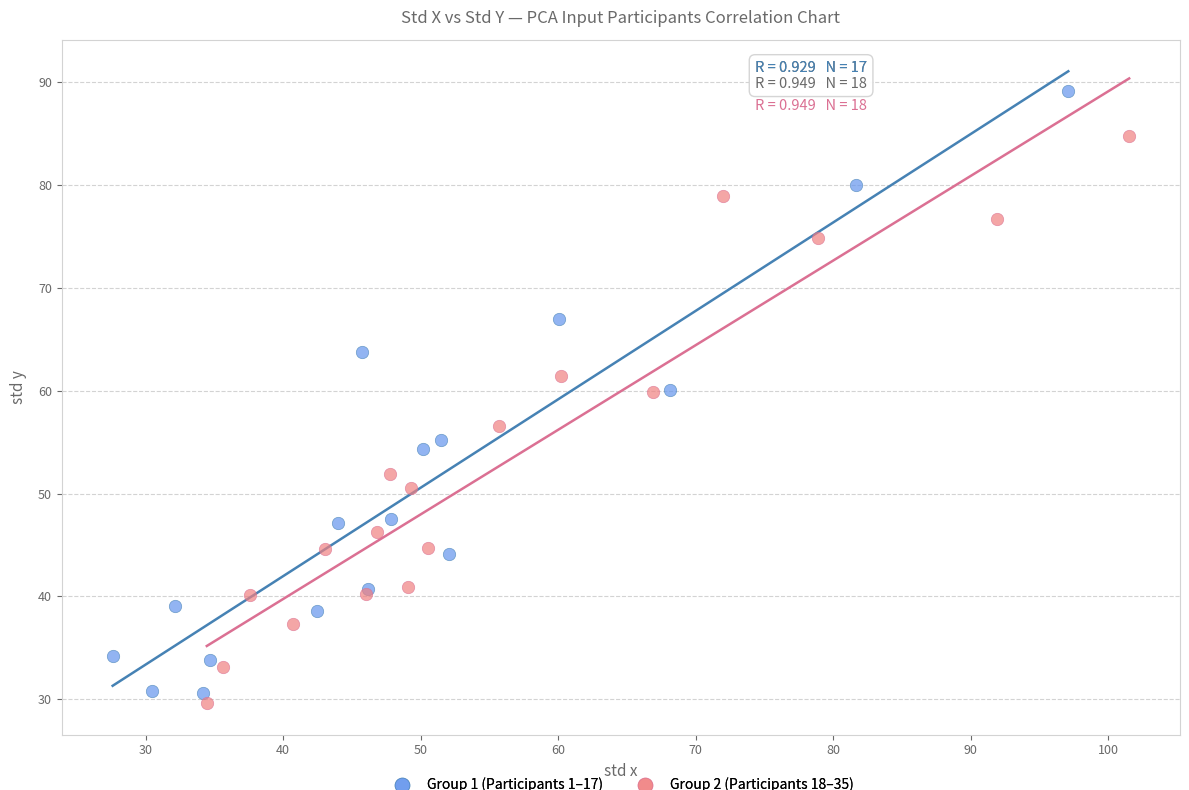

Which series has the widest spread of Y values?

Group 1 (Participants 1–17)